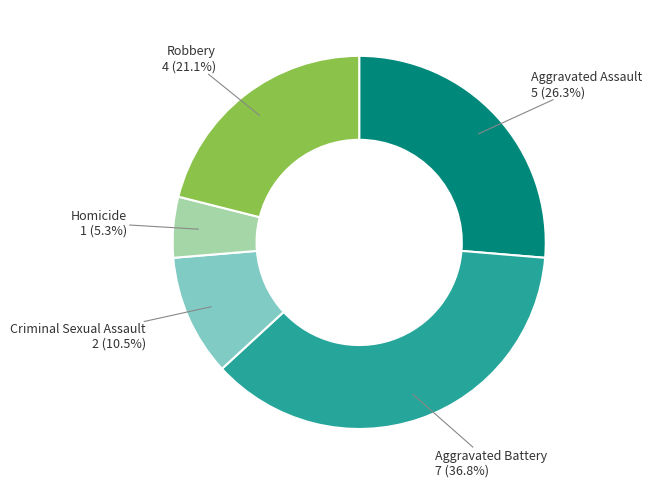

Count the number of slices in the pie.

5